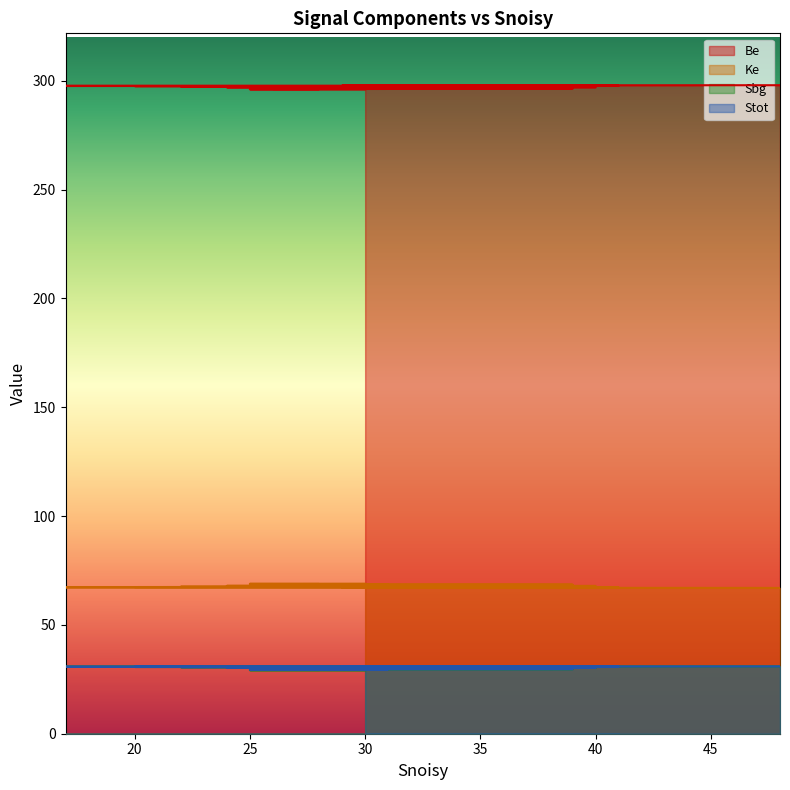

Does the chart display data point markers on the line(s)?

No